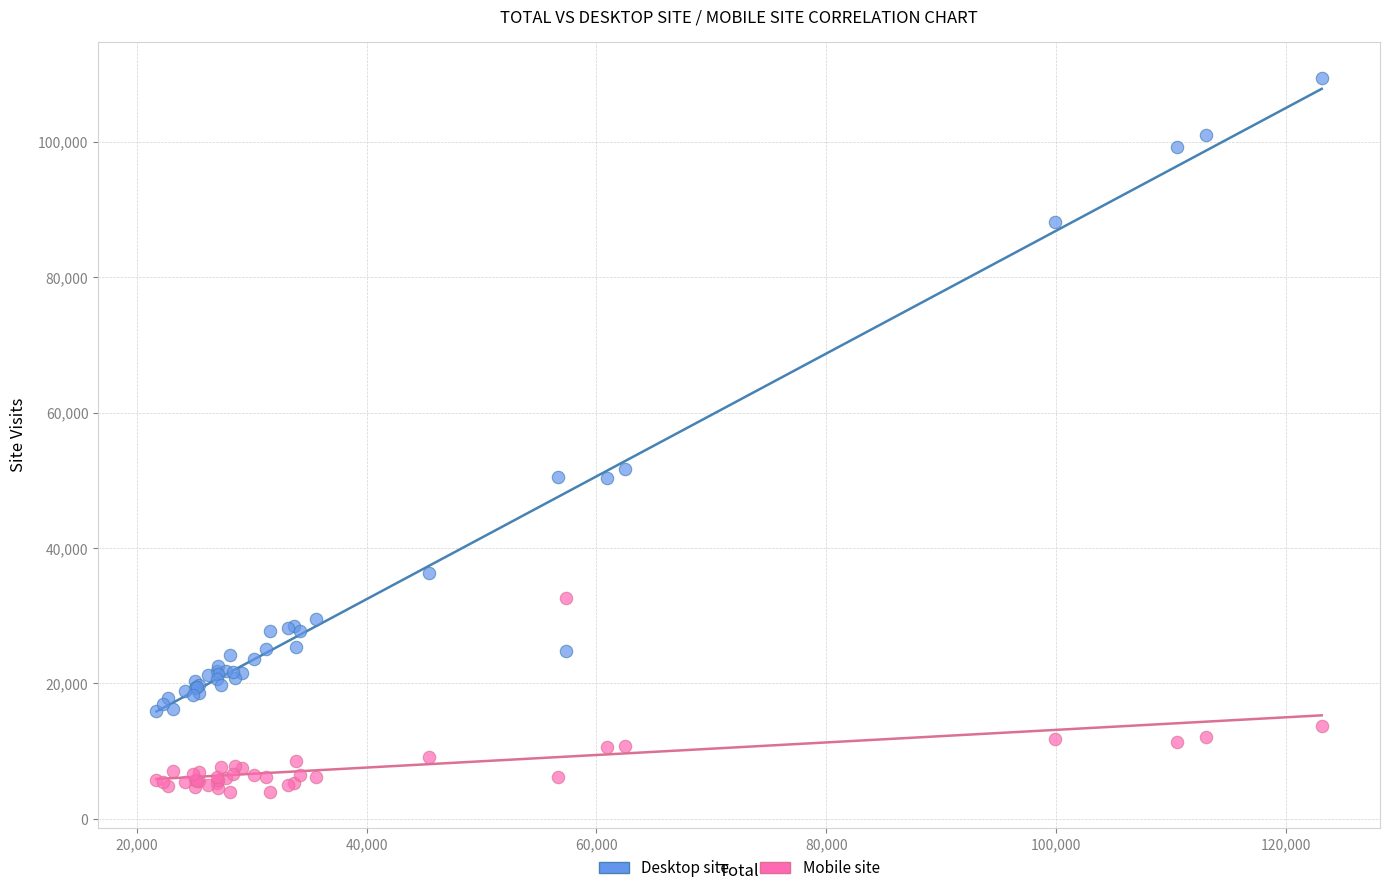

What is the X range (max minus min) for the scatter plot?

101363